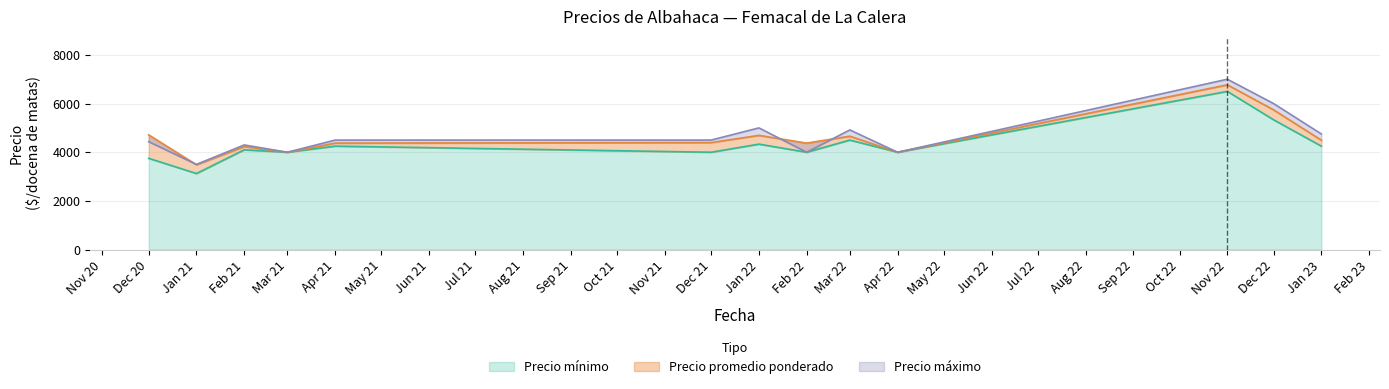

How many intersections are there between Precio maximo and Precio promedio ponderado?

3